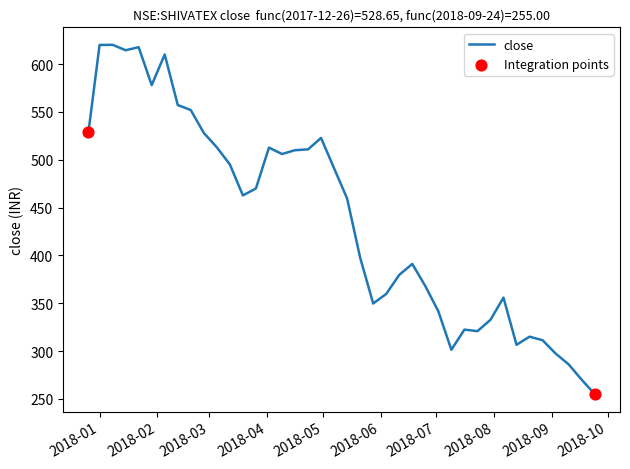

What is the maximum value shown in the chart?

620.2